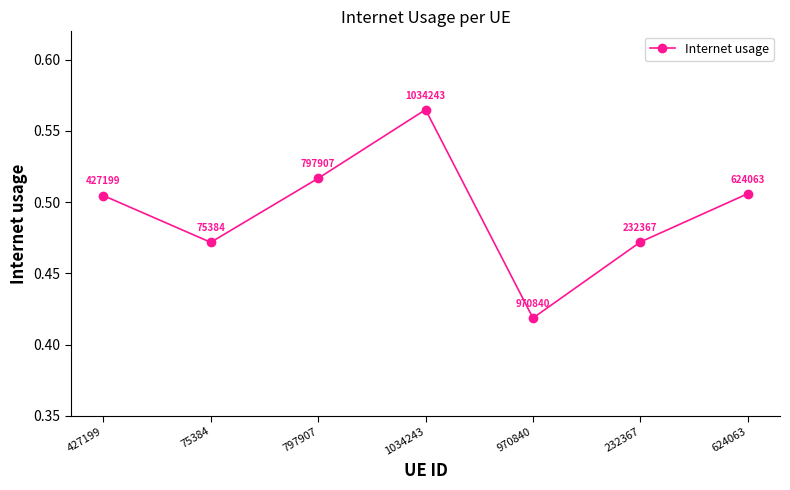

Does the chart have visible grid lines?

No